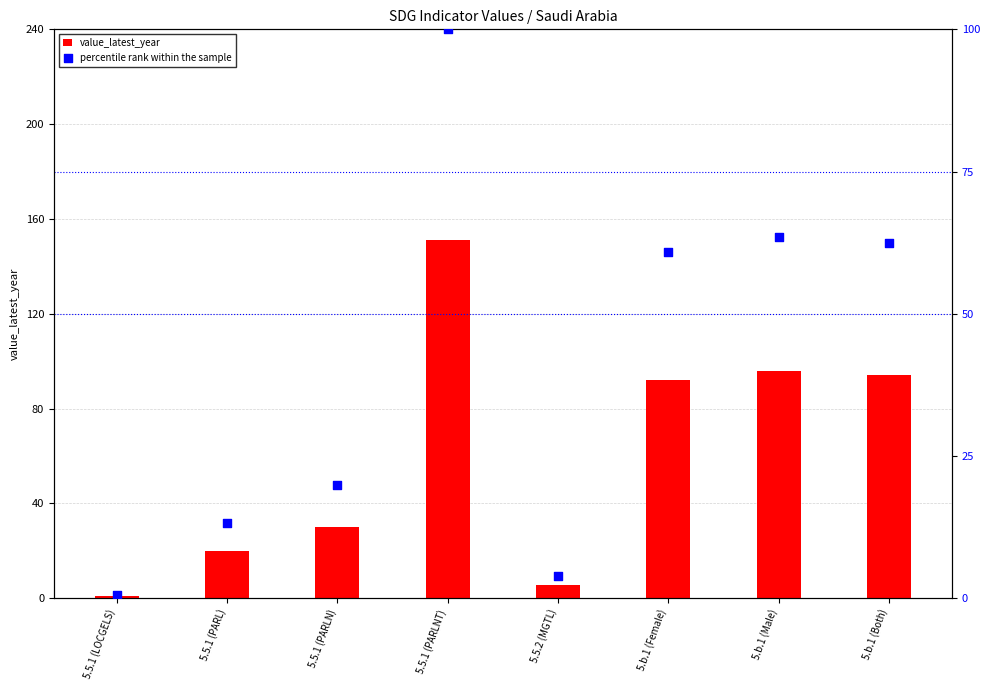

Which series has the widest spread of Y values?

value_latest_year